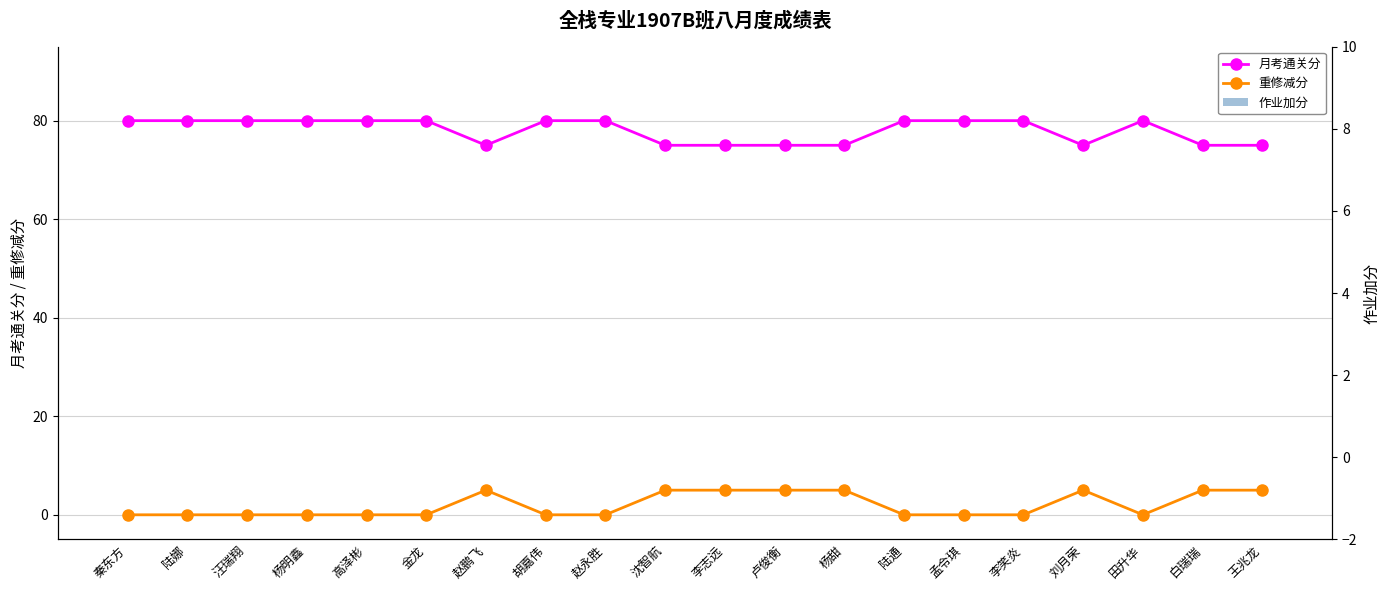

Reading left to right, what are all the values shown in this chart?

月考通关分: 秦东方=80	陆娜=80	汪瑞翔=80	杨明鑫=80	高泽彬=80	金龙=80	赵鹏飞=75	胡嘉伟=80	赵永胜=80	沈智航=75	李志远=75	卢俊衡=75	杨甜=75	陆通=80	孟令琪=80	李笑炎=80	刘月荣=75	田升华=80	白瑞瑞=75	王兆龙=75
重修减分: 秦东方=0	陆娜=0	汪瑞翔=0	杨明鑫=0	高泽彬=0	金龙=0	赵鹏飞=5	胡嘉伟=0	赵永胜=0	沈智航=5	李志远=5	卢俊衡=5	杨甜=5	陆通=0	孟令琪=0	李笑炎=0	刘月荣=5	田升华=0	白瑞瑞=5	王兆龙=5
作业加分: 秦东方=0	陆娜=0	汪瑞翔=0	杨明鑫=0	高泽彬=0	金龙=0	赵鹏飞=0	胡嘉伟=0	赵永胜=0	沈智航=0	李志远=0	卢俊衡=0	杨甜=0	陆通=0	孟令琪=0	李笑炎=0	刘月荣=0	田升华=0	白瑞瑞=0	王兆龙=0